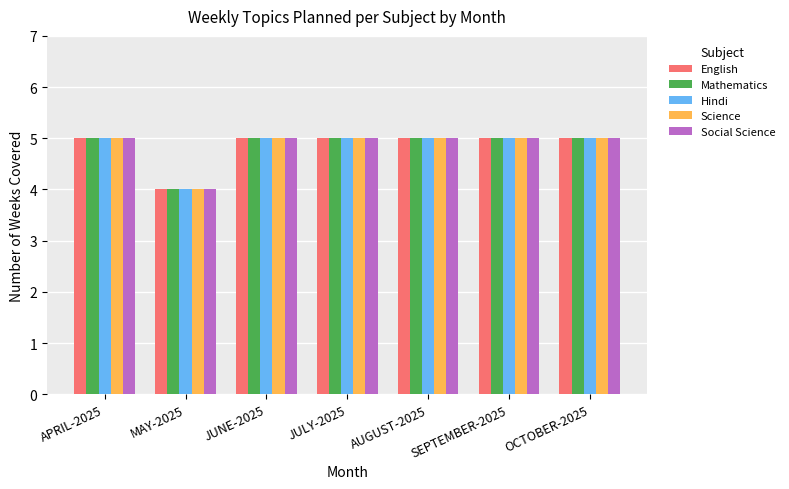

What is the value of the Hindi bar at the 5th from the left?

5